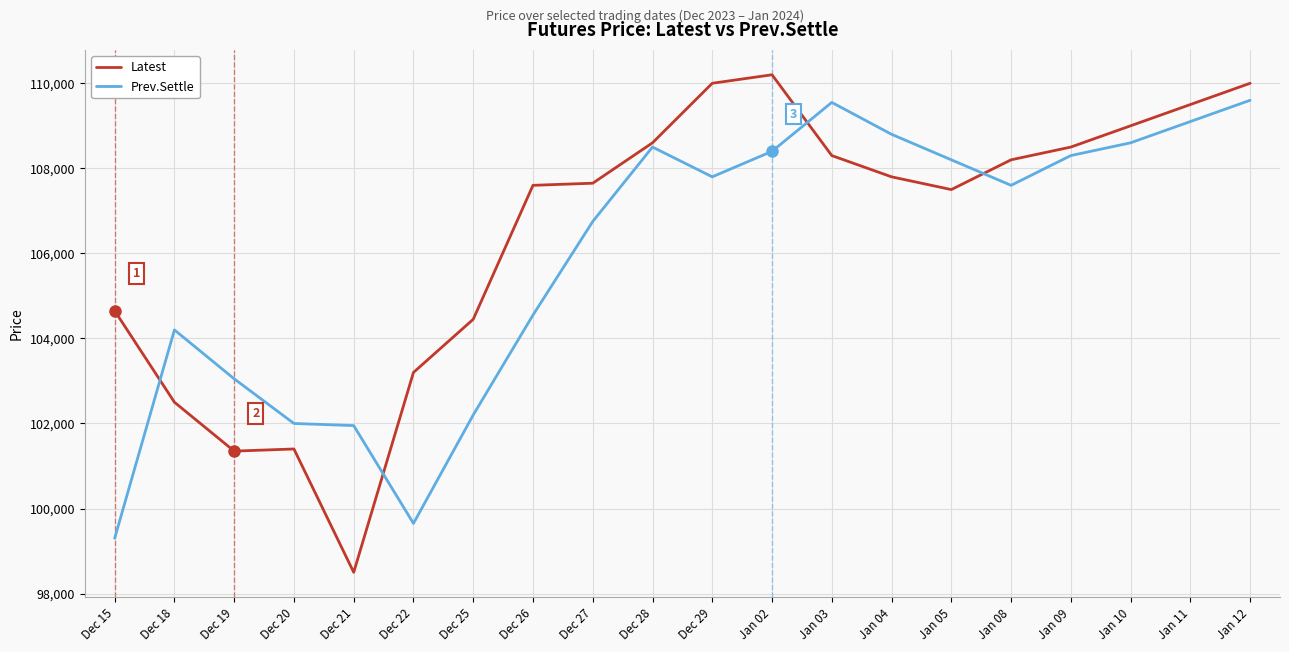

At which label is Latest closest to 104350?

Dec 25